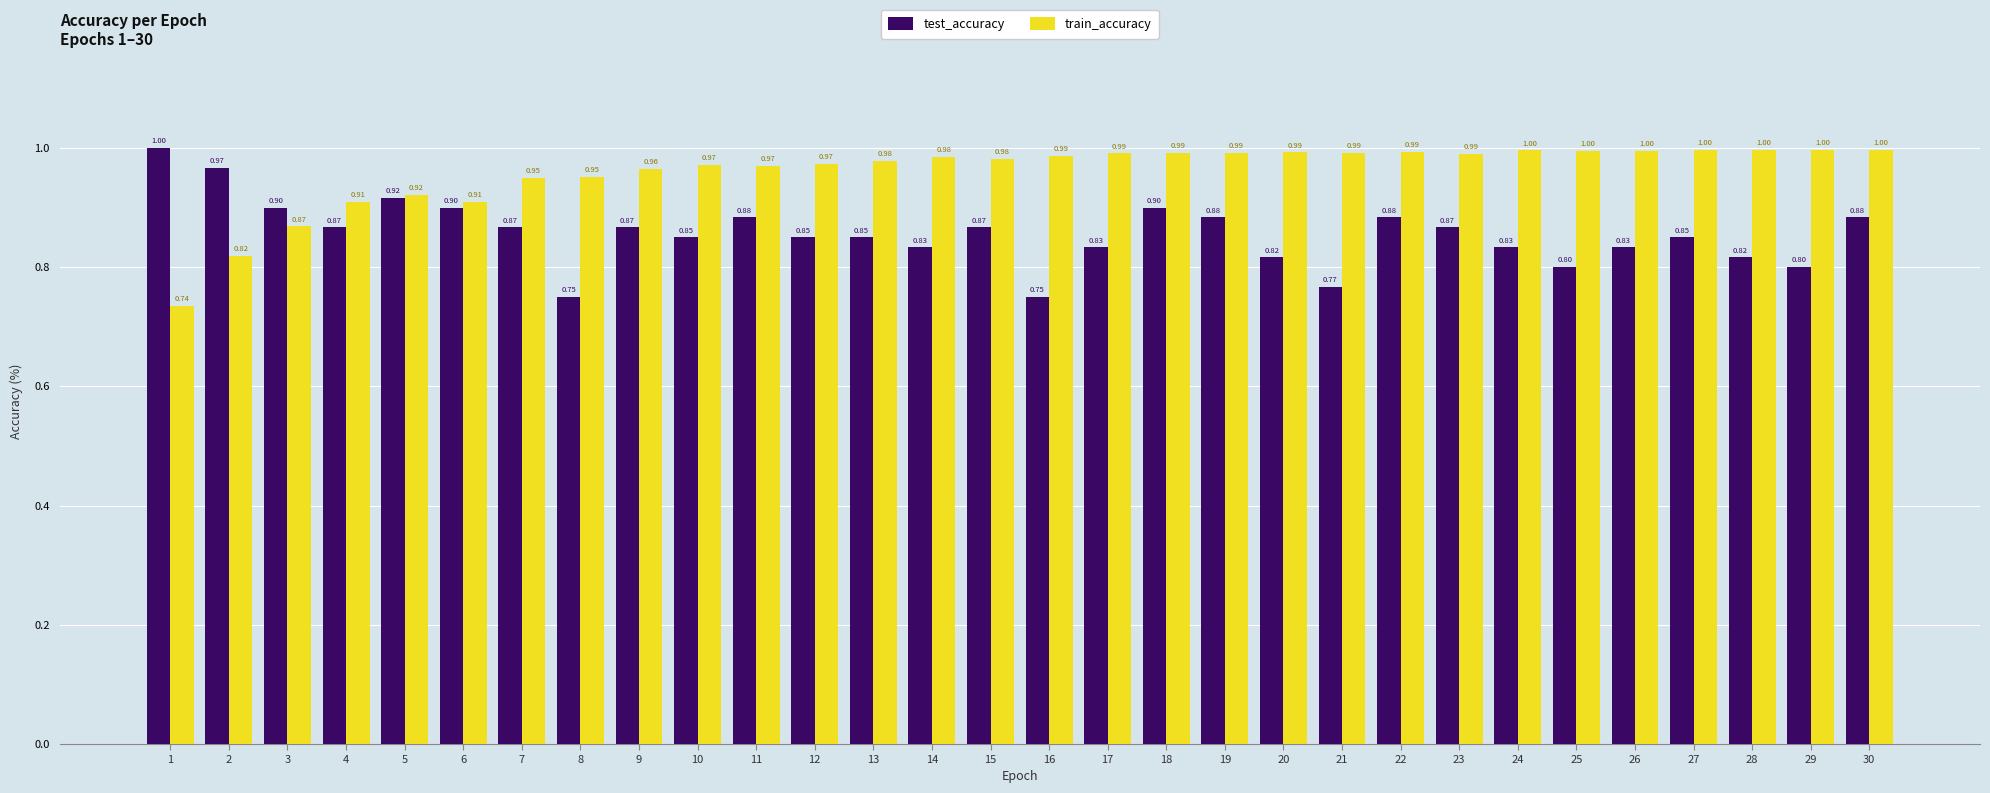

Read the test_accuracy value at 19.

0.9